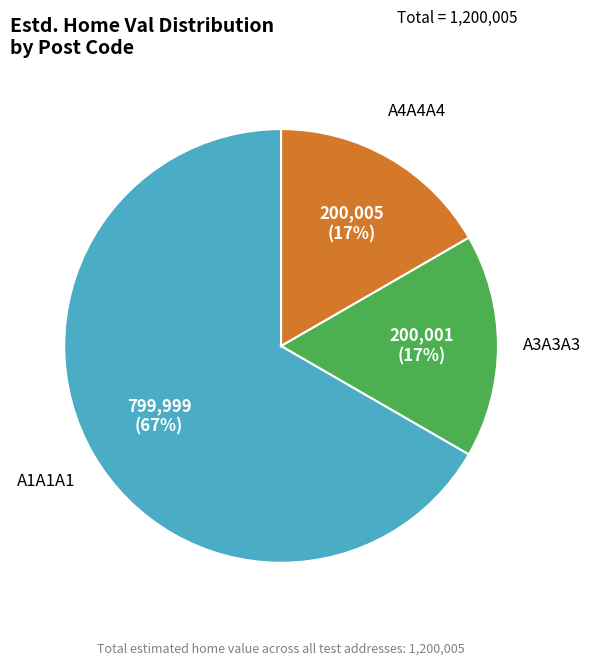

What is the largest slice in the pie chart?

A1A1A1